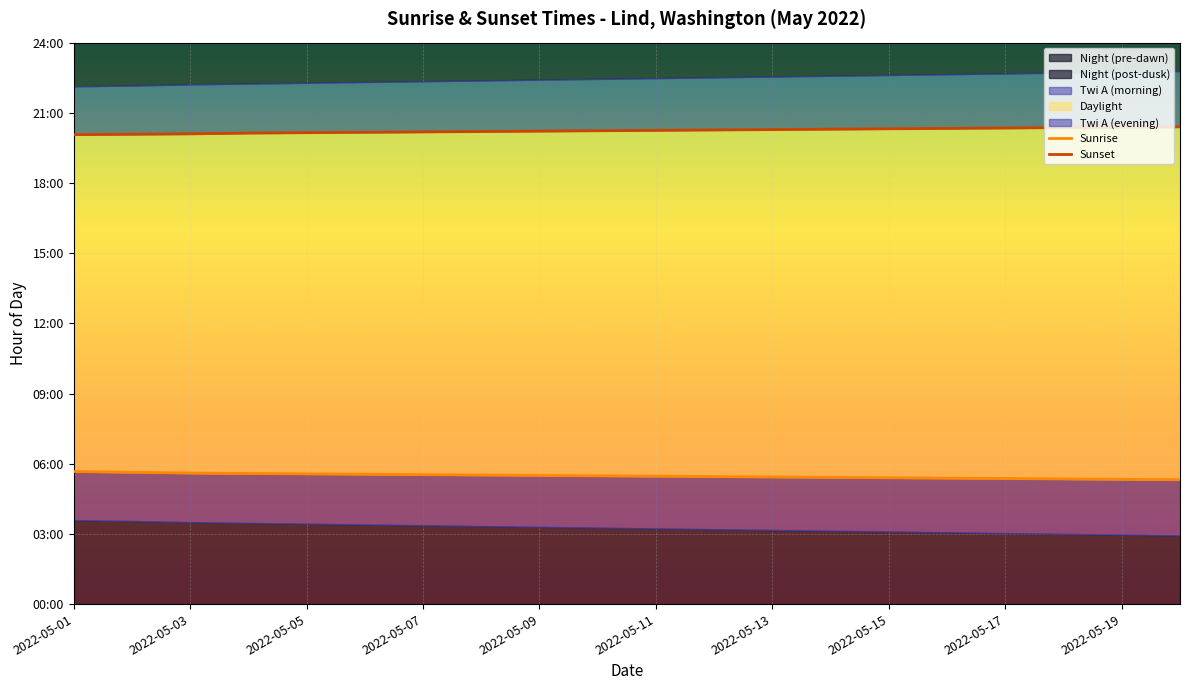

Where is Sunrise nearest to the value 5?

19